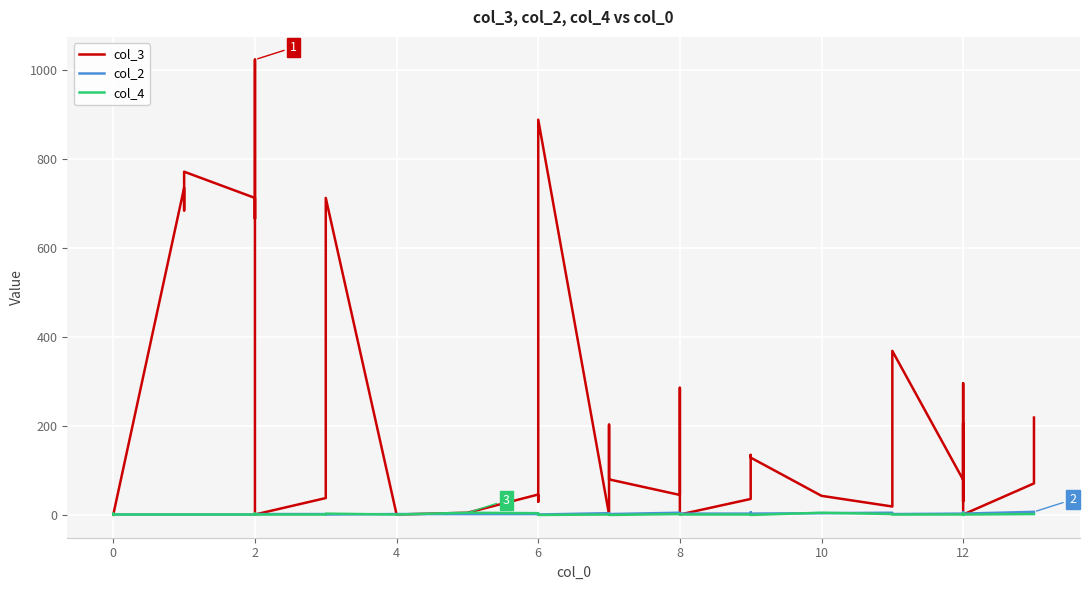

How many values in the col_3 series exceed 71?

19